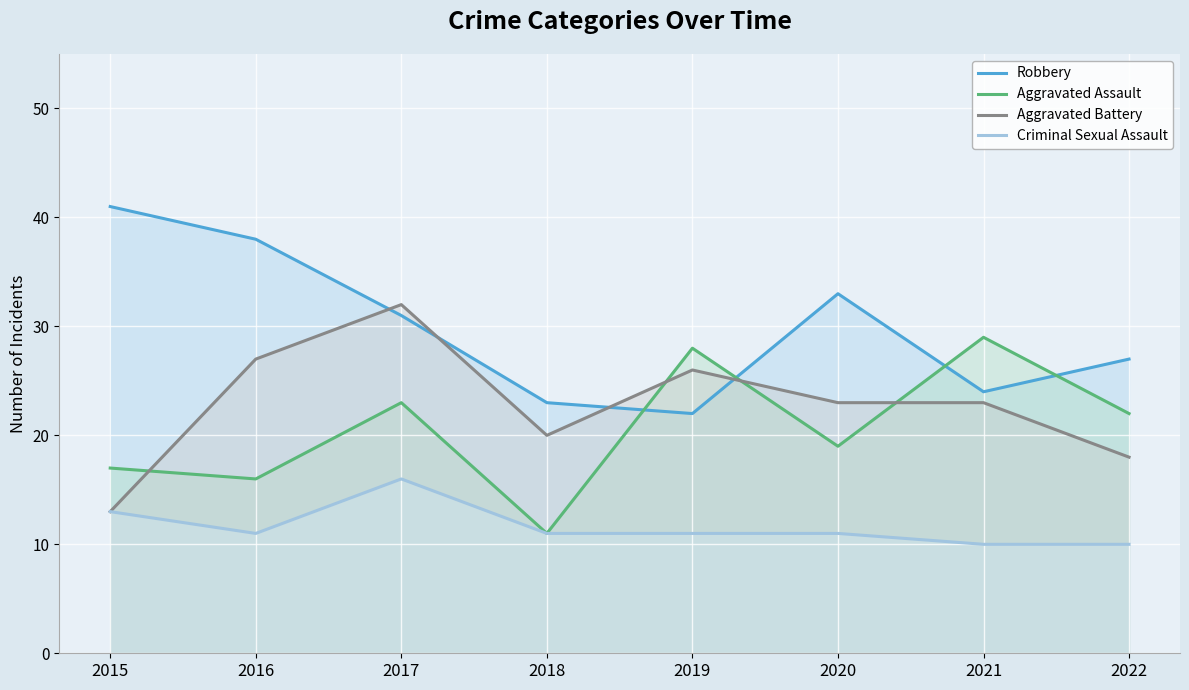

Which series has the largest range (max minus min)?

Robbery